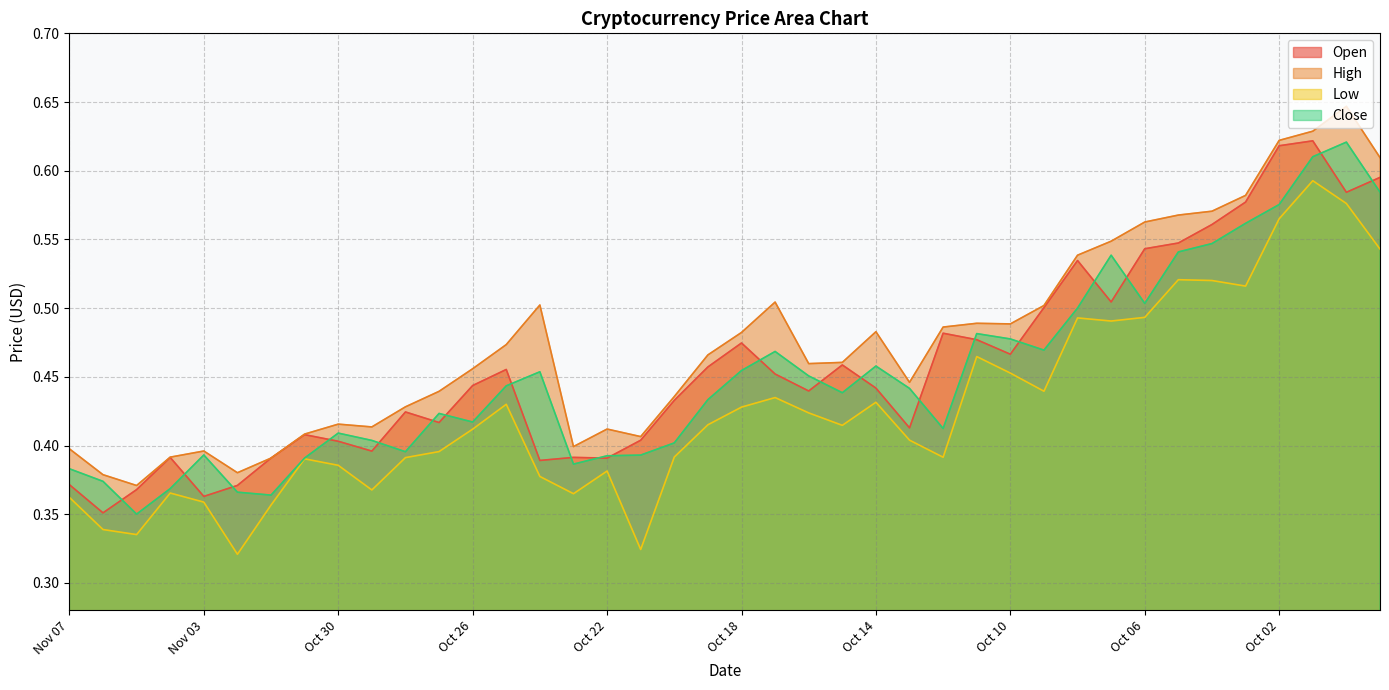

What is the difference between the second highest and second lowest values in the Close series?

0.2